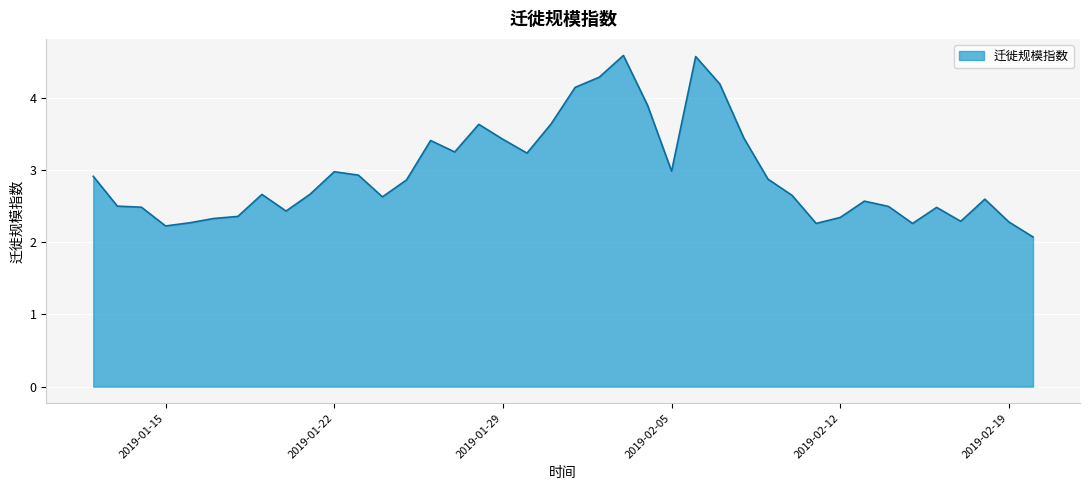

Count the number of data series in this chart.

1